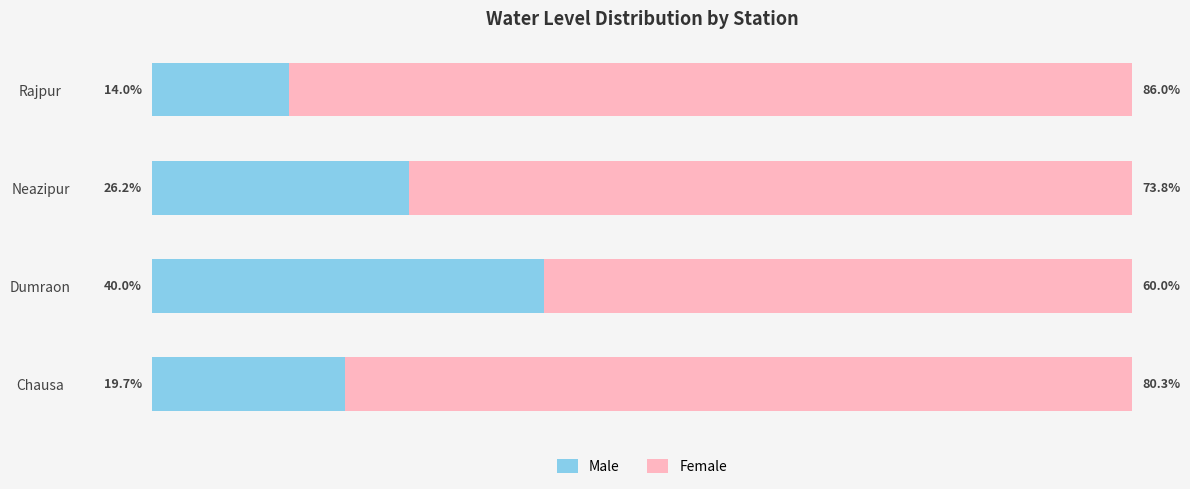

List the labels in order of Male value, largest first.

Dumraon, Neazipur, Chausa, Rajpur